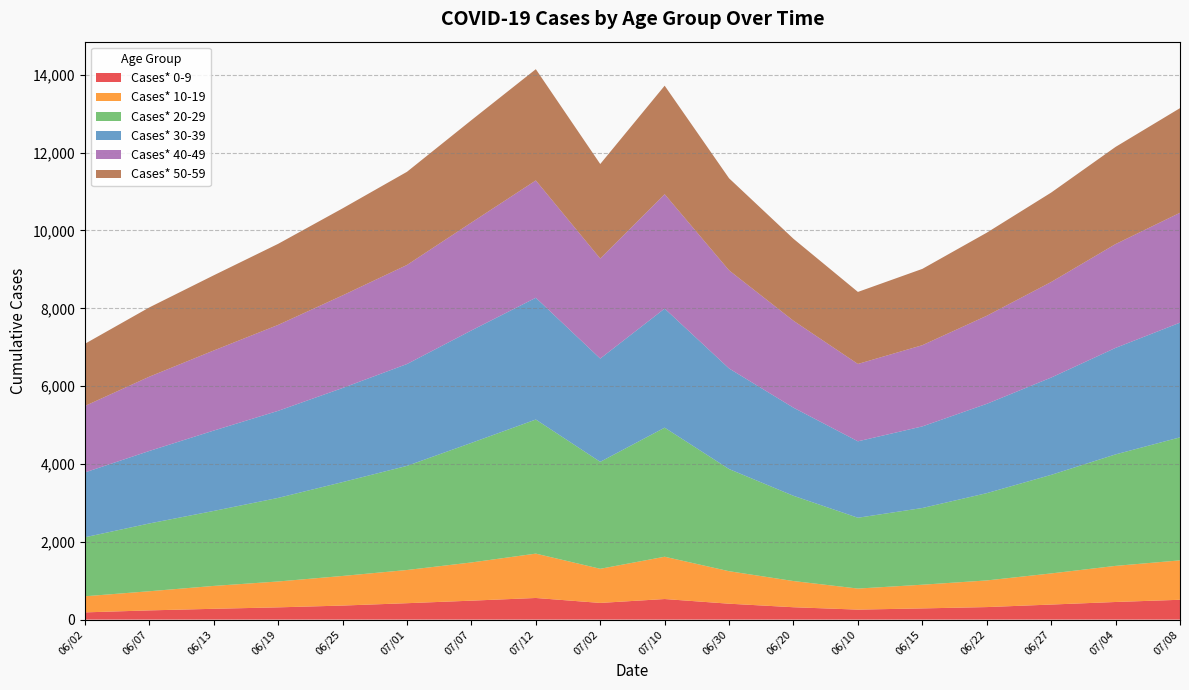

Reading right to left, extract all data points from this chart.

Cases* 0-9: 510	453	387	322	288	257	318	409	529	429	556	487	422	361	315	278	237	186
Cases* 10-19: 1013	928	800	685	609	541	673	835	1087	877	1140	982	853	761	665	588	492	414
Cases* 20-29: 3161	2865	2533	2243	1971	1820	2191	2625	3317	2749	3446	3073	2676	2412	2148	1927	1742	1516
Cases* 30-39: 2947	2737	2500	2295	2097	1964	2264	2585	3060	2653	3129	2889	2617	2418	2237	2065	1863	1666
Cases* 40-49: 2824	2668	2456	2263	2087	1988	2234	2522	2939	2571	3015	2773	2546	2380	2209	2058	1909	1708
Cases* 50-59: 2689	2497	2298	2135	1961	1851	2106	2365	2789	2429	2859	2631	2394	2236	2083	1932	1780	1598